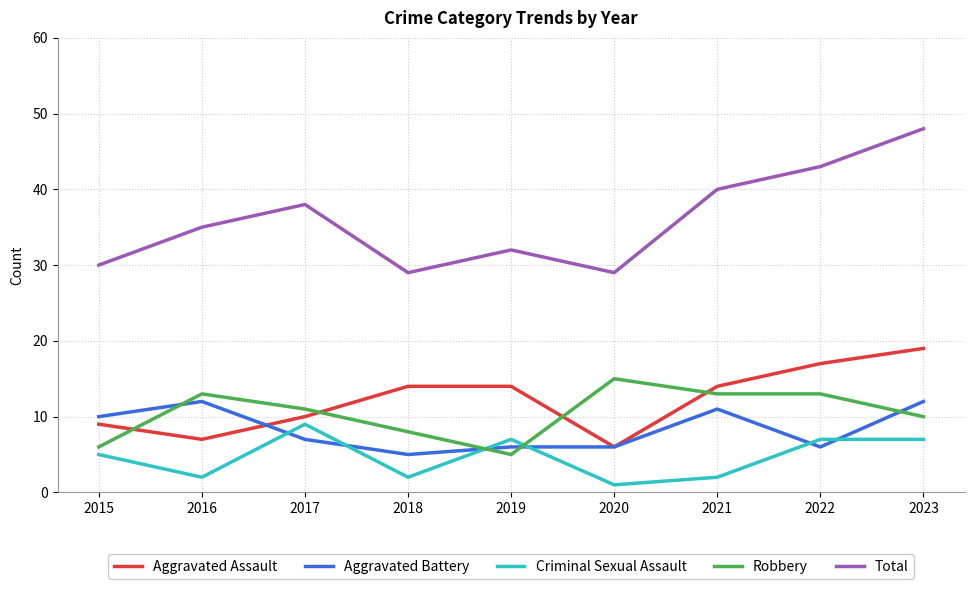

Rank the series by their maximum value, from highest to lowest.

Total, Aggravated Assault, Robbery, Aggravated Battery, Criminal Sexual Assault